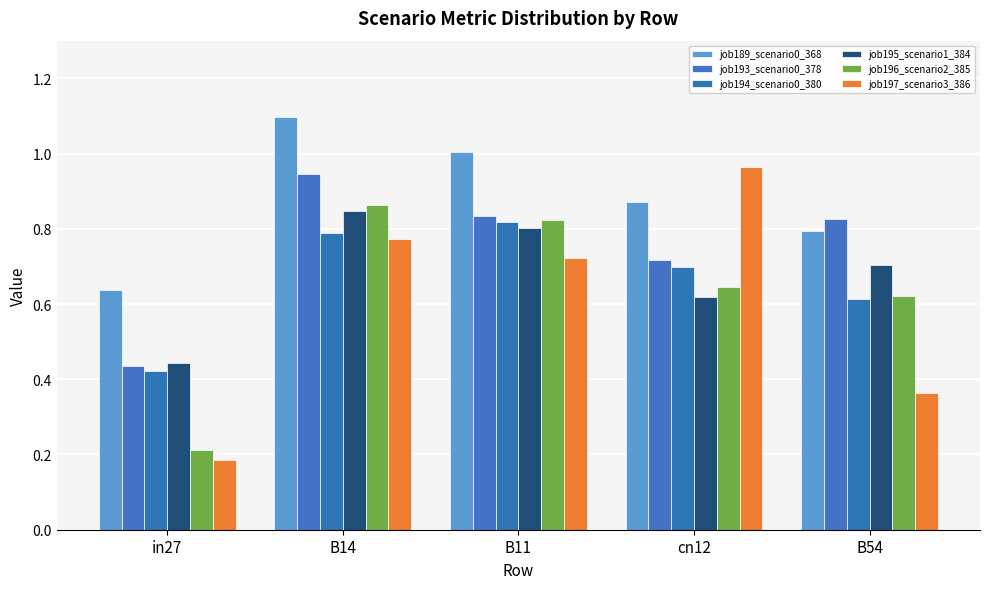

Which series has the largest total across all categories?

job189_scenario0_368